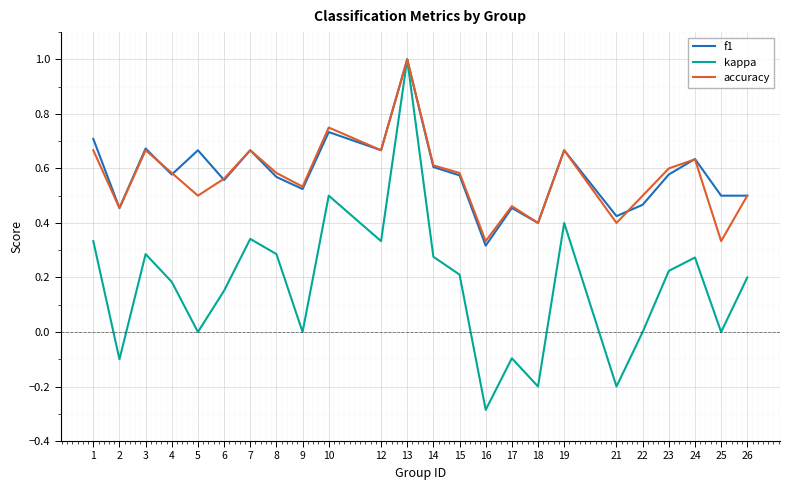

The value of accuracy at 7 is 0.2. True or false?

False